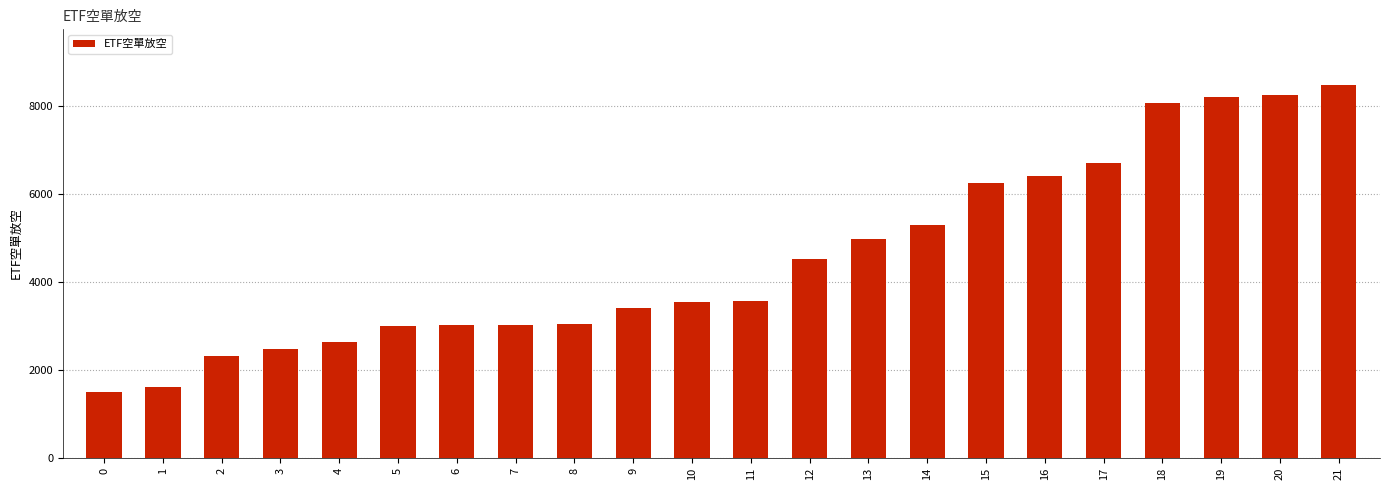

At which label is the value closest to 4991?

13